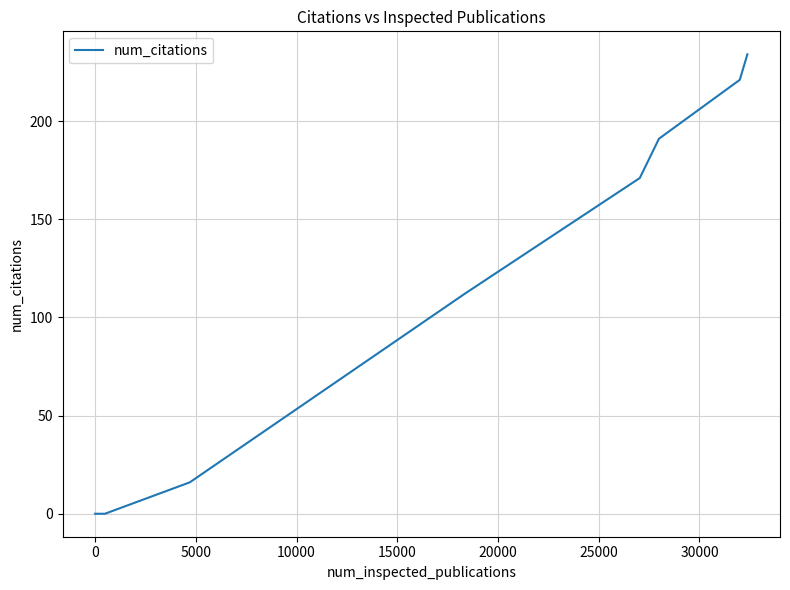

Is this an area chart (filled region under the line)?

No